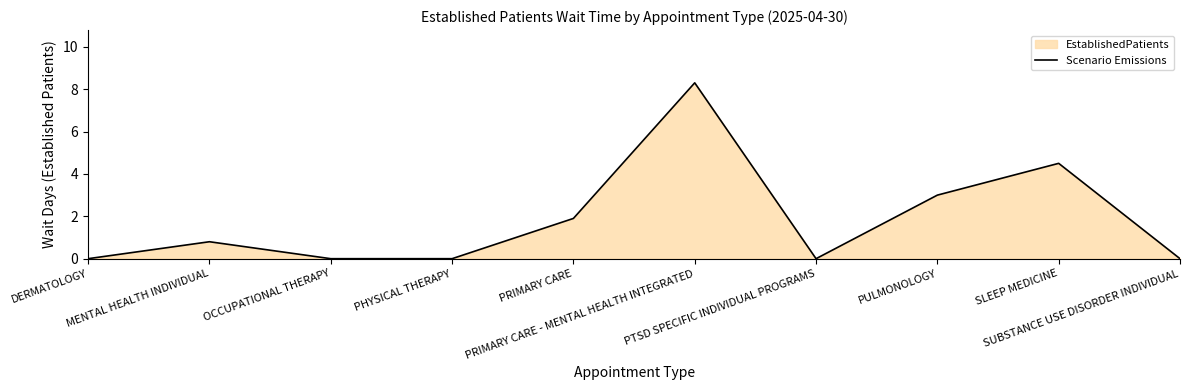

What position from the left is PRIMARY CARE?

5